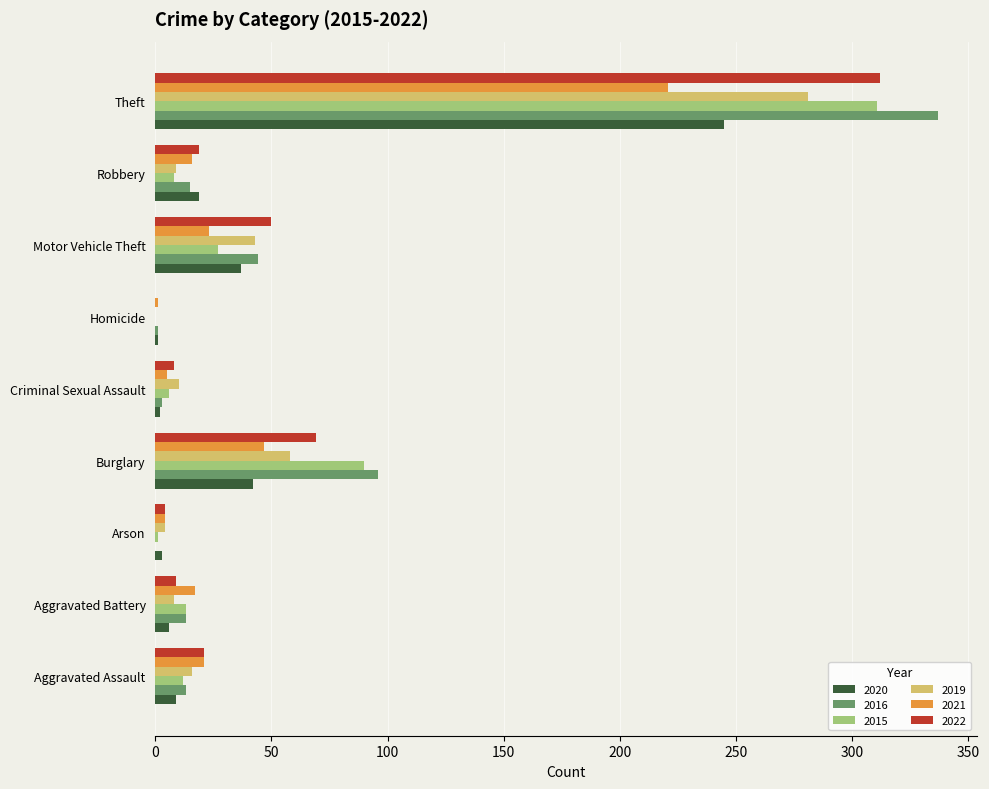

At which category does the chart reach its peak across all series?

Theft